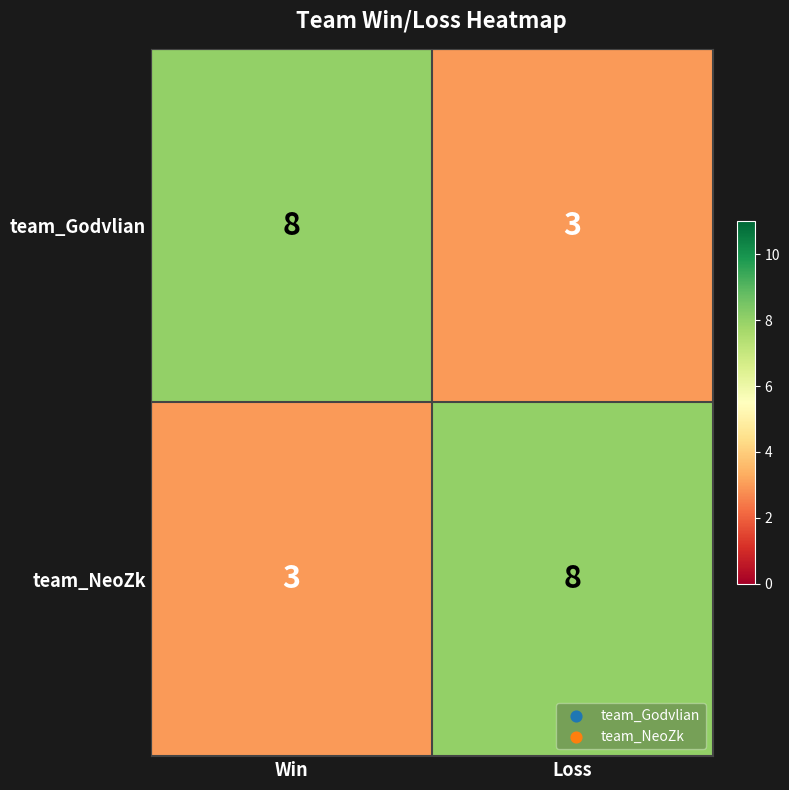

What is the minimum value shown in the chart?

3